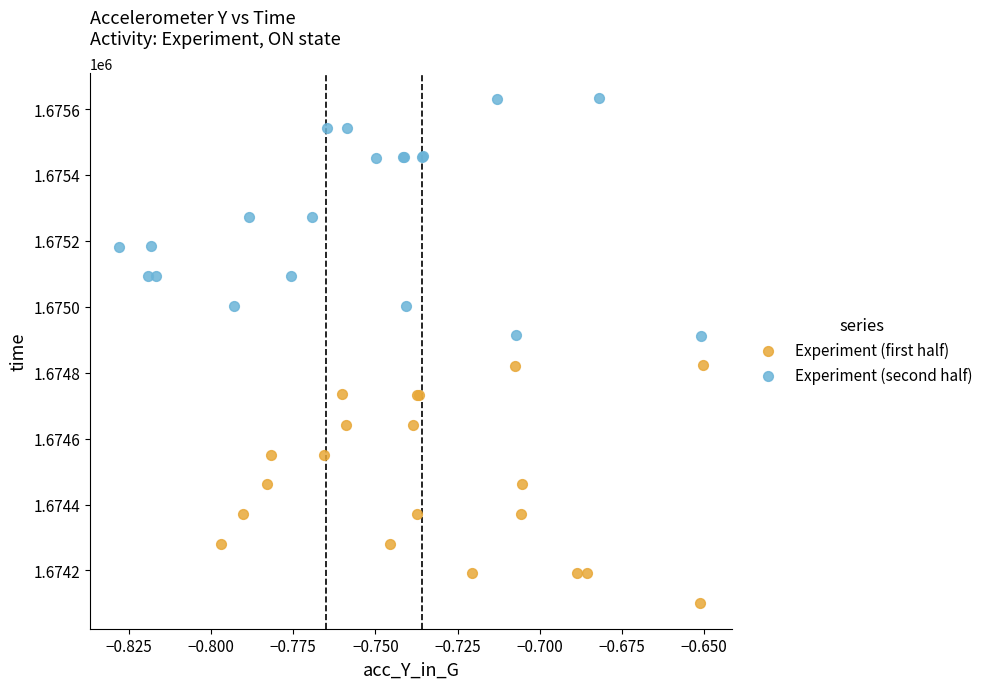

Which series reaches the maximum Y coordinate?

Experiment (second half)